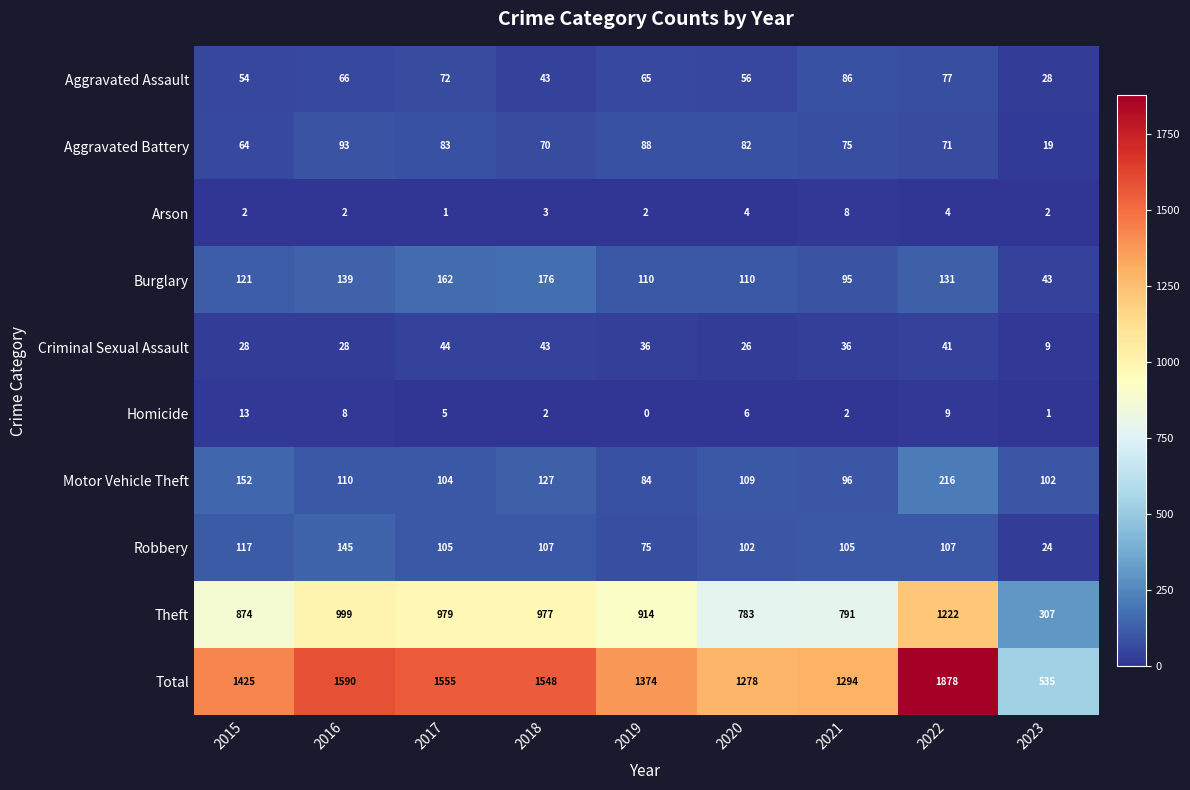

What is the difference between the Aggravated Battery values at 2017 and 2021?

8